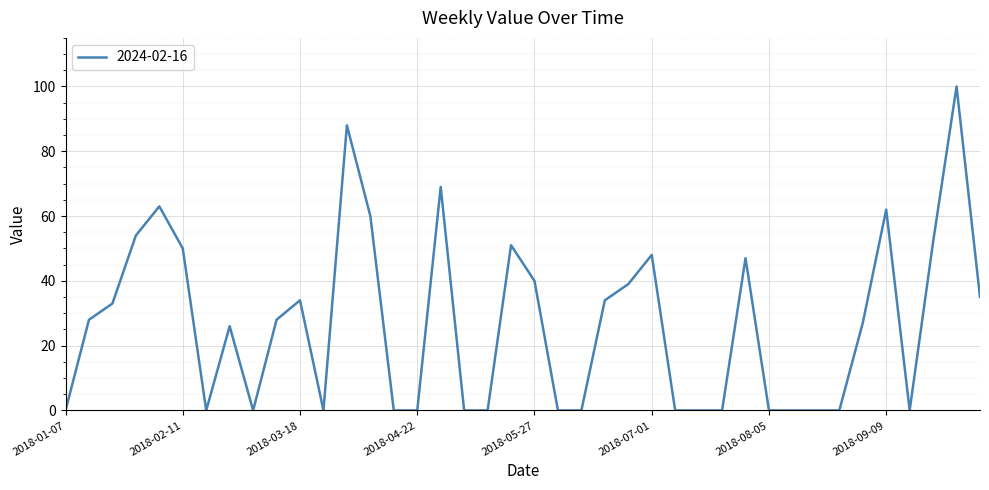

What is the value of the 40th point from the left?

35